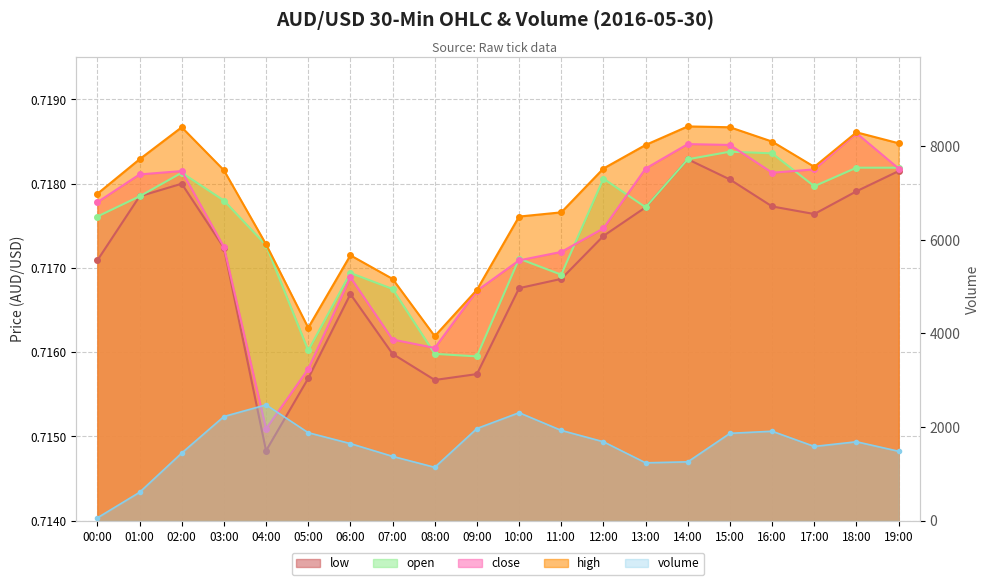

How many values in the volume series are below 1686?

10